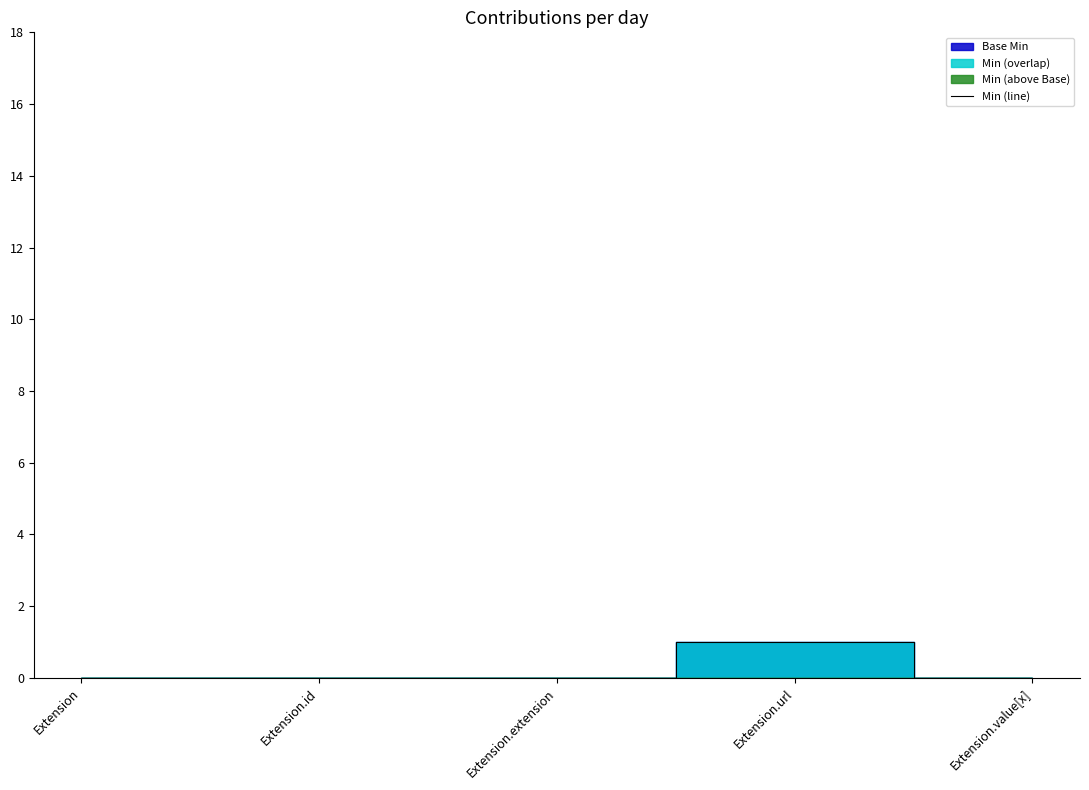

Rank the categories by value from highest to lowest.

Extension.url, Extension, Extension.id, Extension.extension, Extension.value[x]